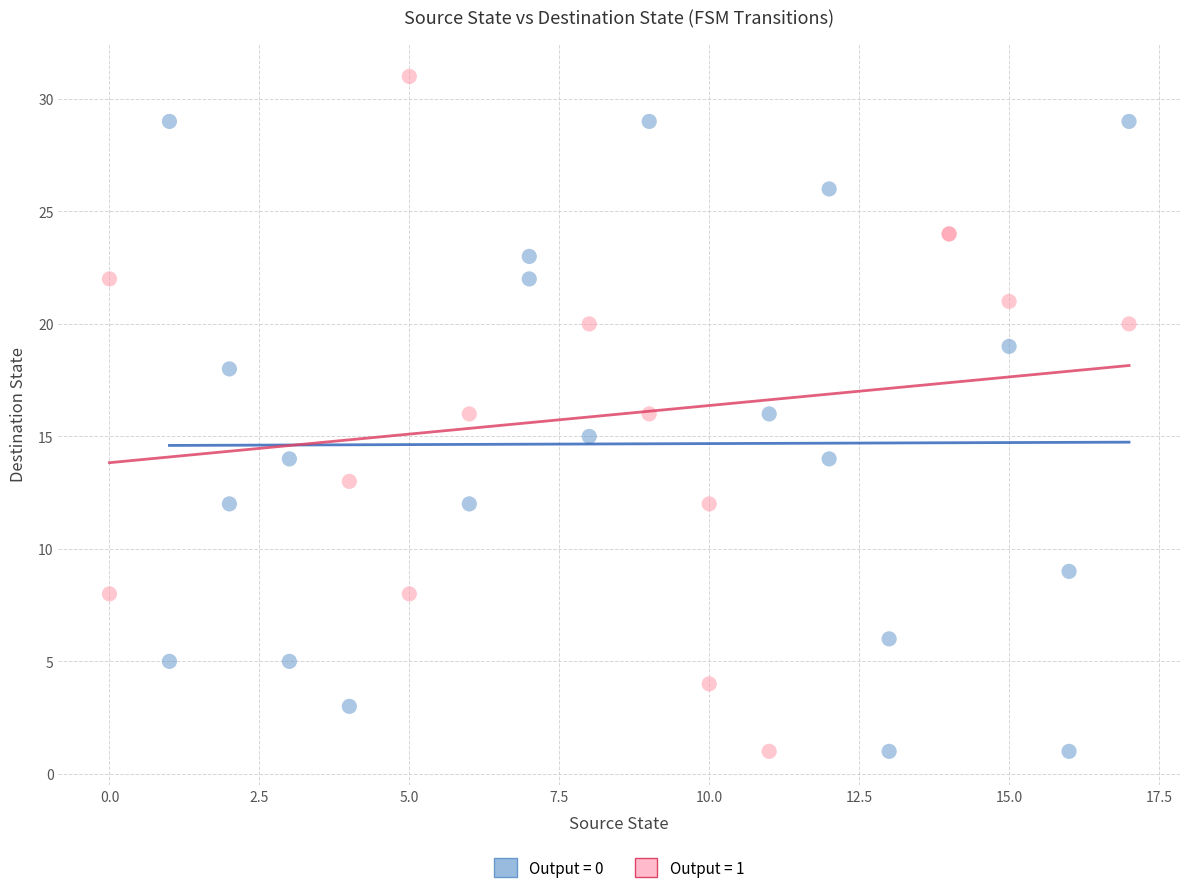

Which series contains the highest Y value?

Output = 1